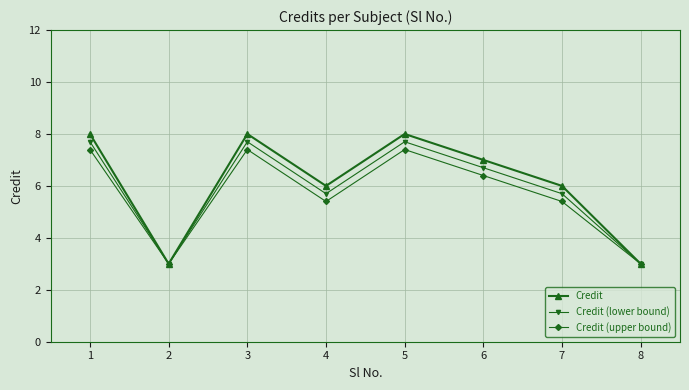

What is the difference between the second highest and minimum values in the Credit (upper bound) series?

4.4